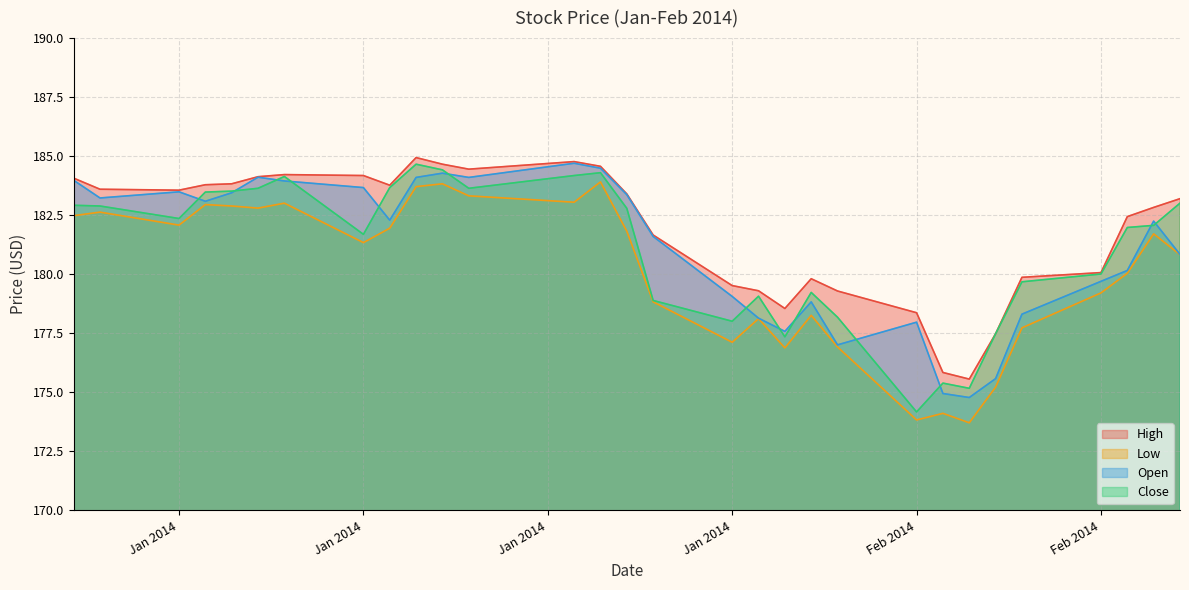

Which has a higher value, 2014-01-29 or 2014-01-14?

2014-01-14